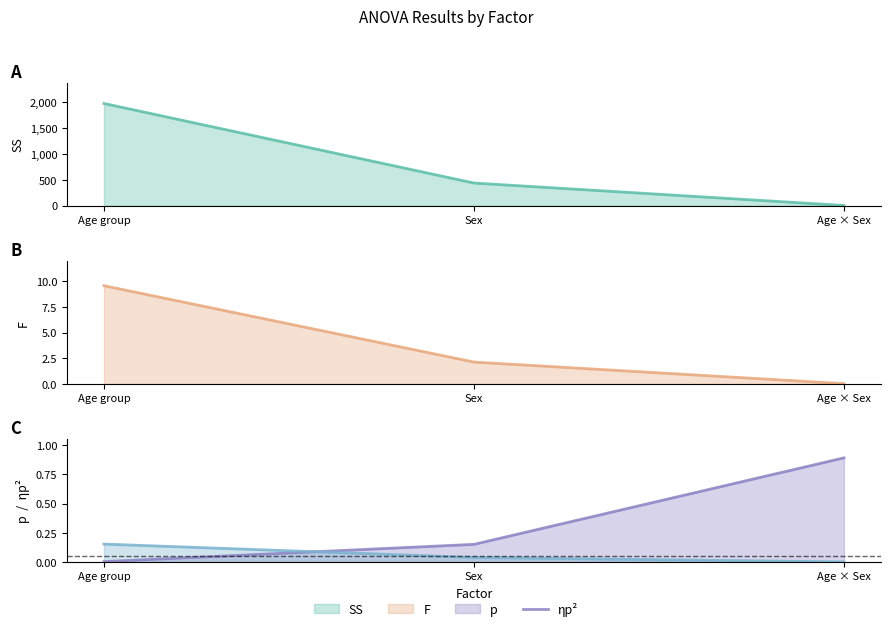

What is the label of the 1st point from the left?

Age group